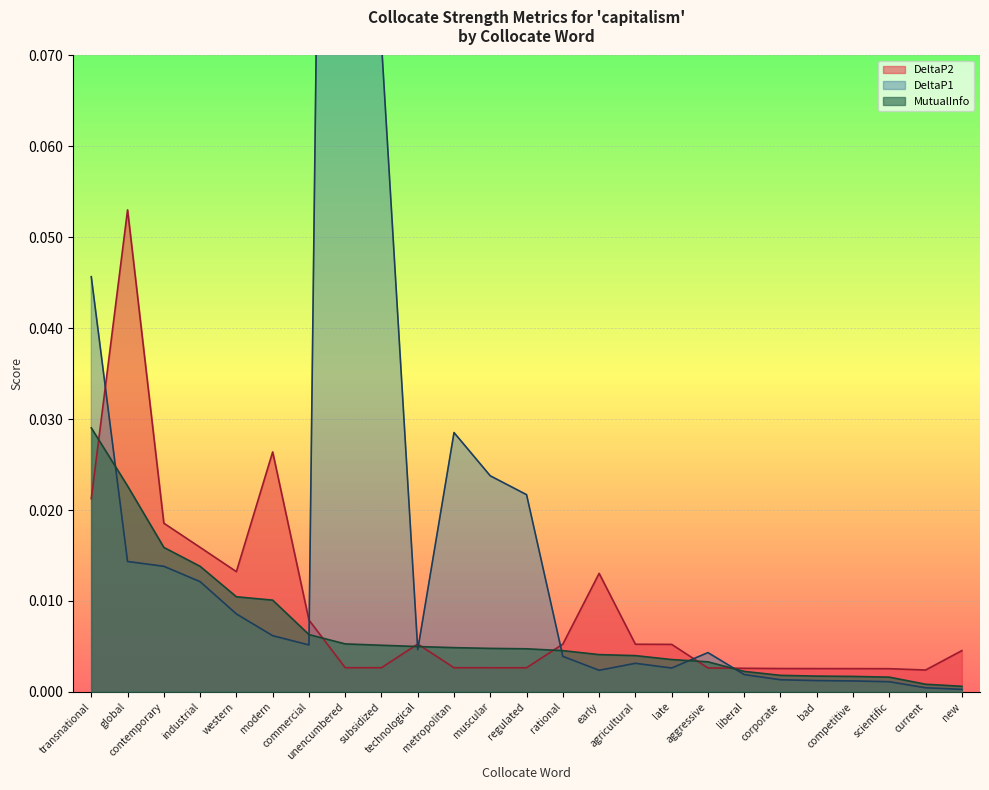

At how many categories does at least one series exceed 0?

25